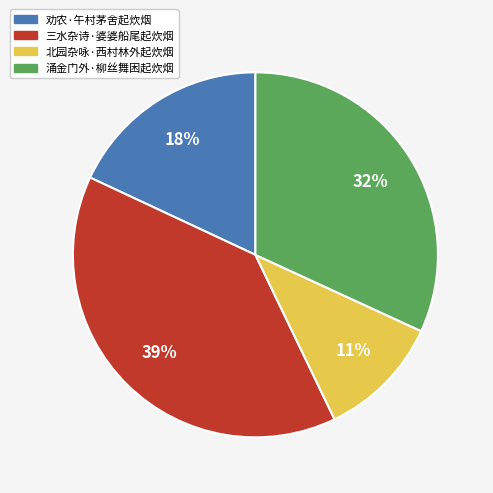

The 涌金门外·柳丝舞困起炊烟 slice represents 24% of the pie. True or false?

False